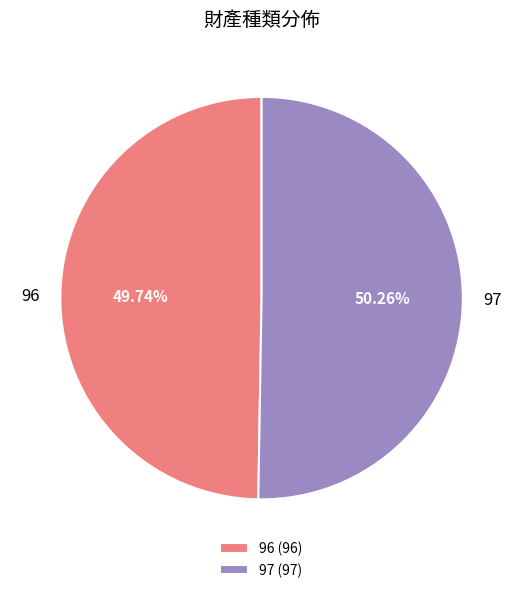

To the nearest percent, what is the difference between the largest and smallest slice percentages?

1%